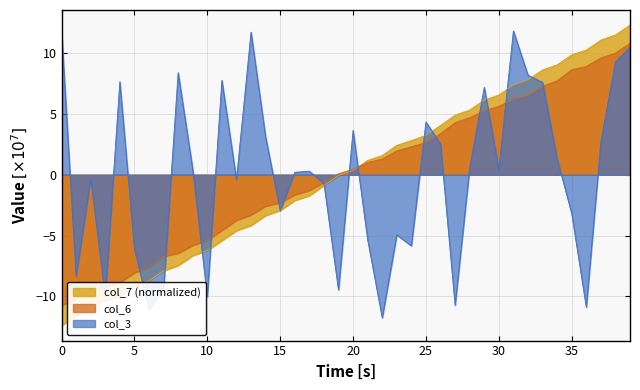

What is the approximate value of col_6 at 2022-01-14?

-3.3